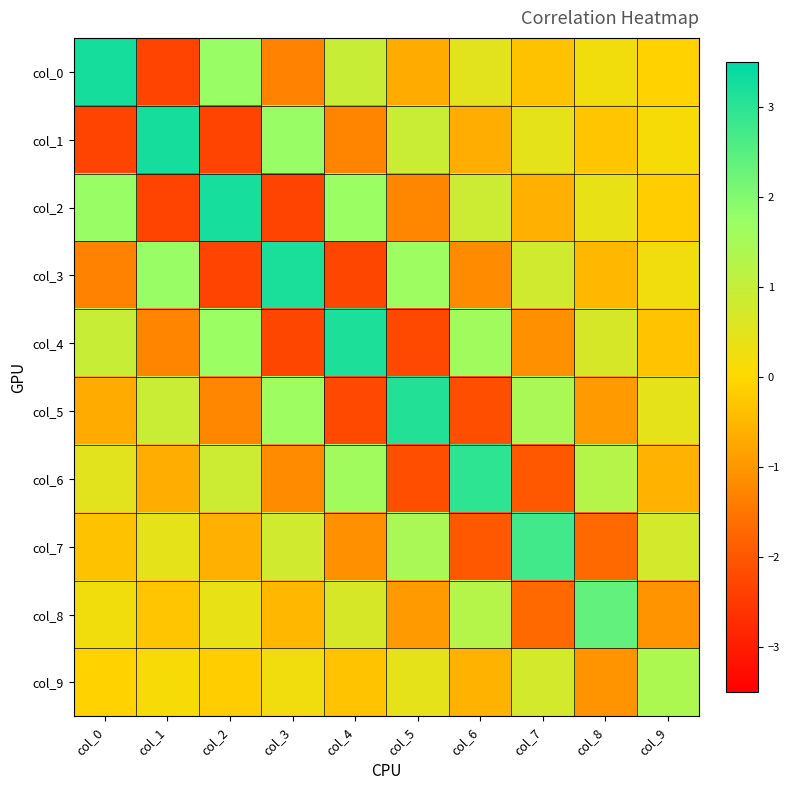

At col_4, list the series in order from largest to smallest.

col_4, col_2, col_6, col_0, col_8, col_9, col_7, col_1, col_5, col_3